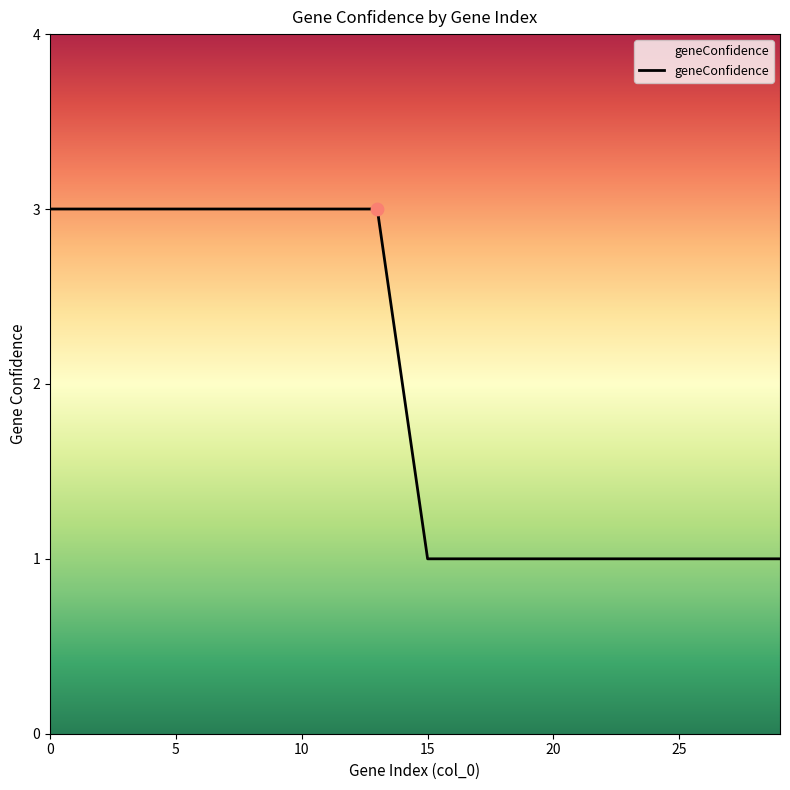

What is the maximum value shown in the chart?

3